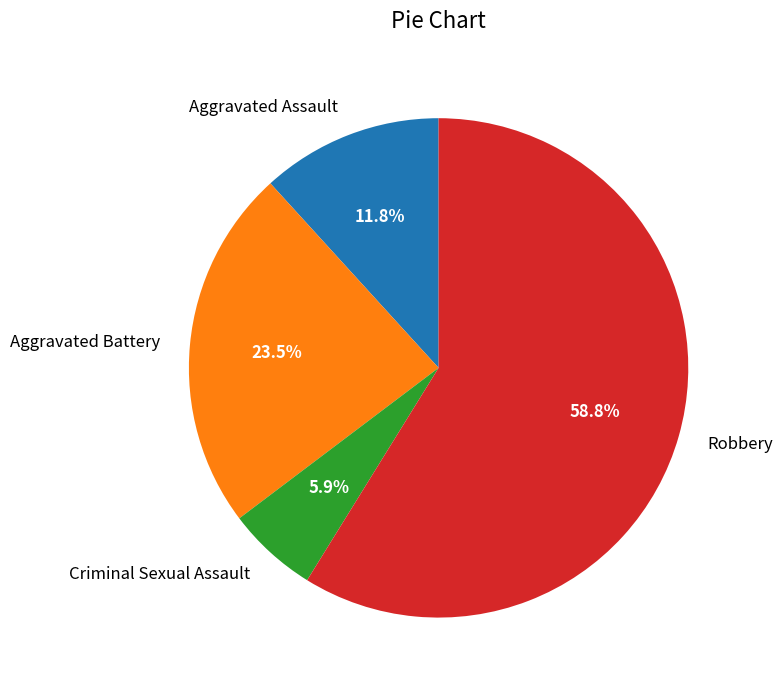

Rank the categories by value from lowest to highest.

Criminal Sexual Assault, Aggravated Assault, Aggravated Battery, Robbery